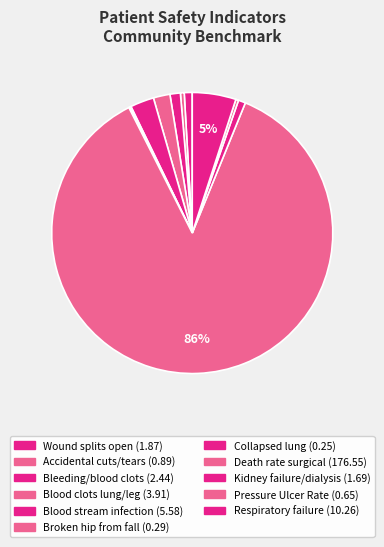

Rank the categories by value from highest to lowest.

Death rate among surgical patients with complications, Respiratory failure after surgery, Blood stream infection after surgery, Blood clots in the lung or a large leg vein, Bleeding or blood clots requiring a procedure, A wound that splits open after surgery, Kidney failure requiring dialysis after surgery, Accidental cuts and tears requiring a care, Pressure Ulcer Rate, Broken hip from a fall in the hospital, Collapsed lung that results from medical care